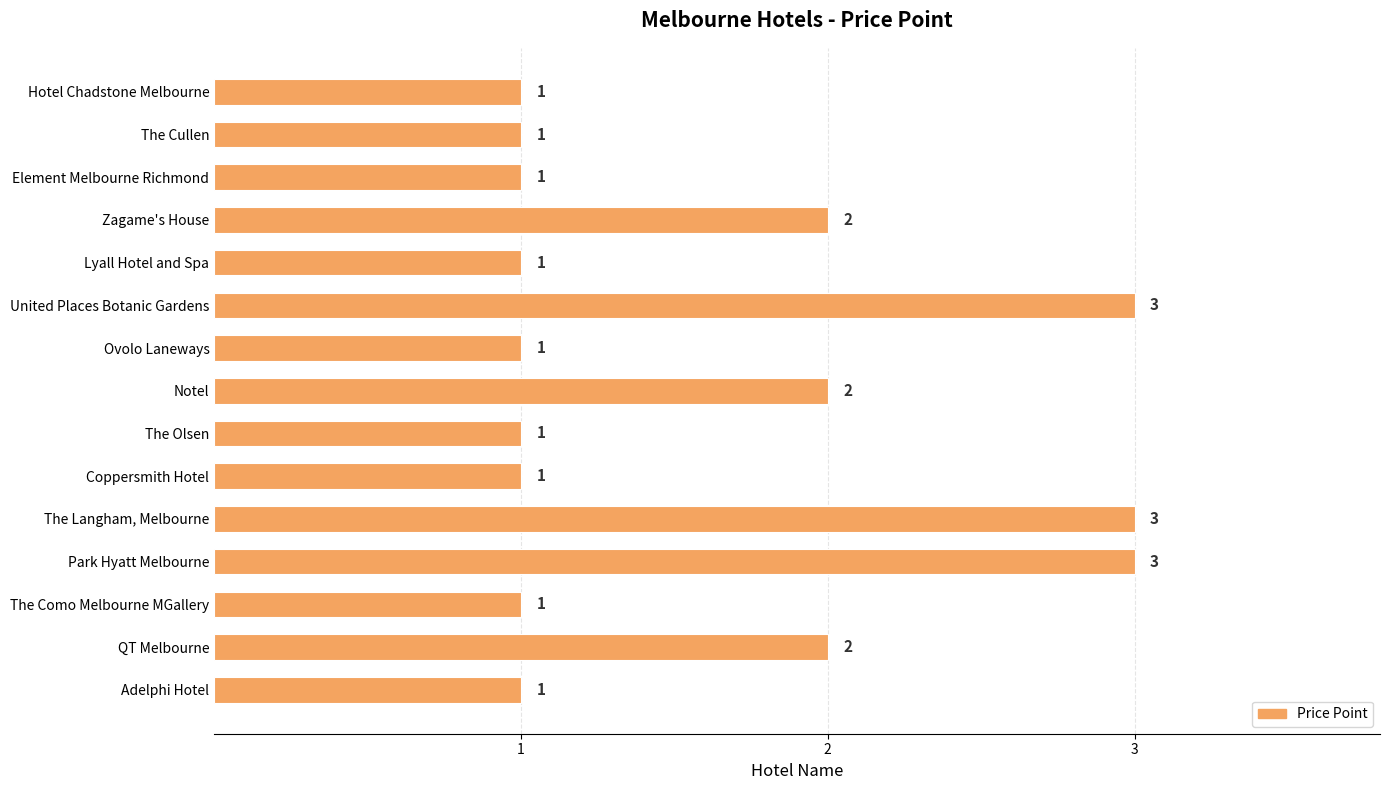

Read the value at Park Hyatt Melbourne.

3